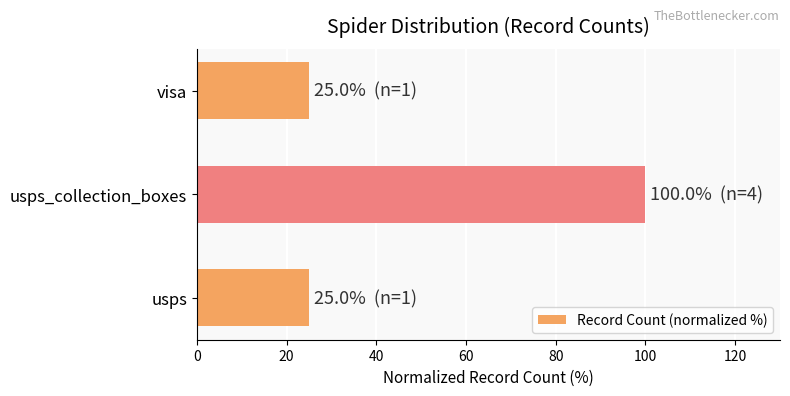

Count the number of data series in this chart.

1